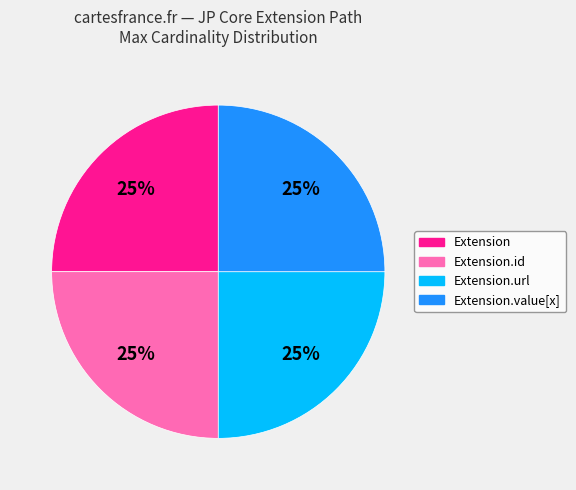

To the nearest percent, what is the average slice percentage?

25%